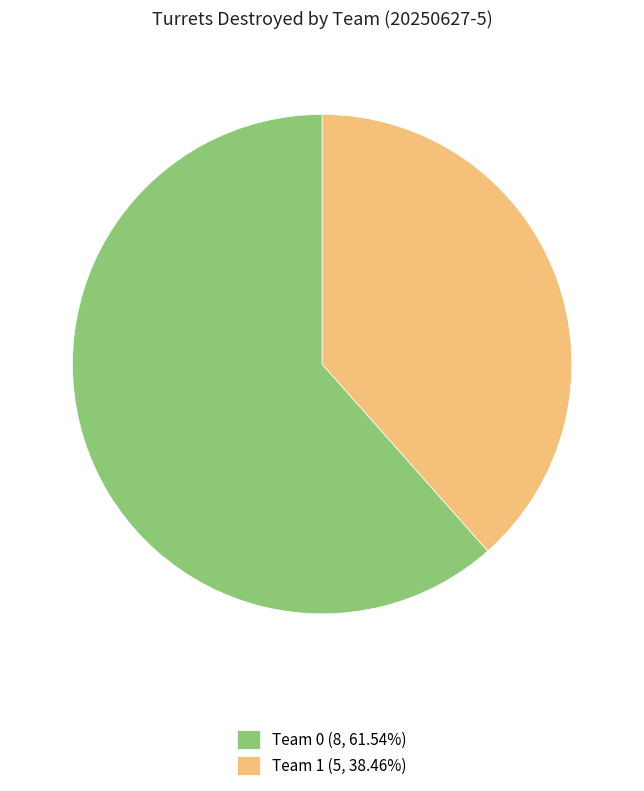

Is it true that Team 0 is 62% of the pie?

True